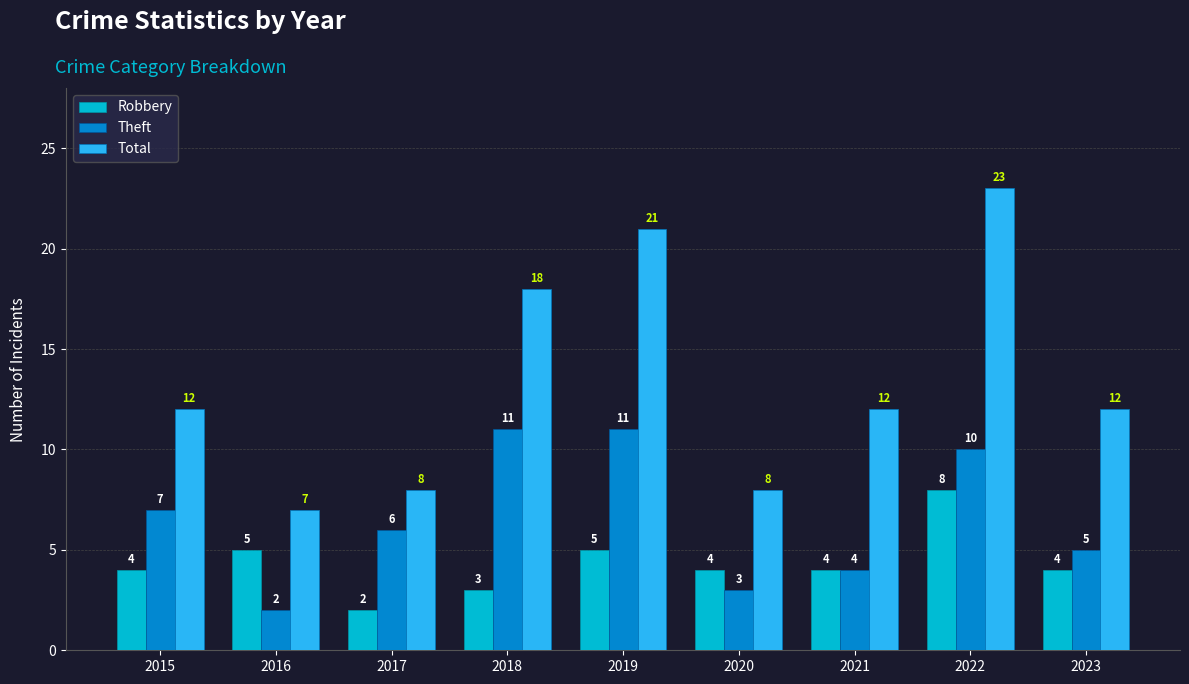

Reading right to left, extract all data points from this chart.

Robbery: 4	8	4	4	5	3	2	5	4
Theft: 5	10	4	3	11	11	6	2	7
Total: 12	23	12	8	21	18	8	7	12